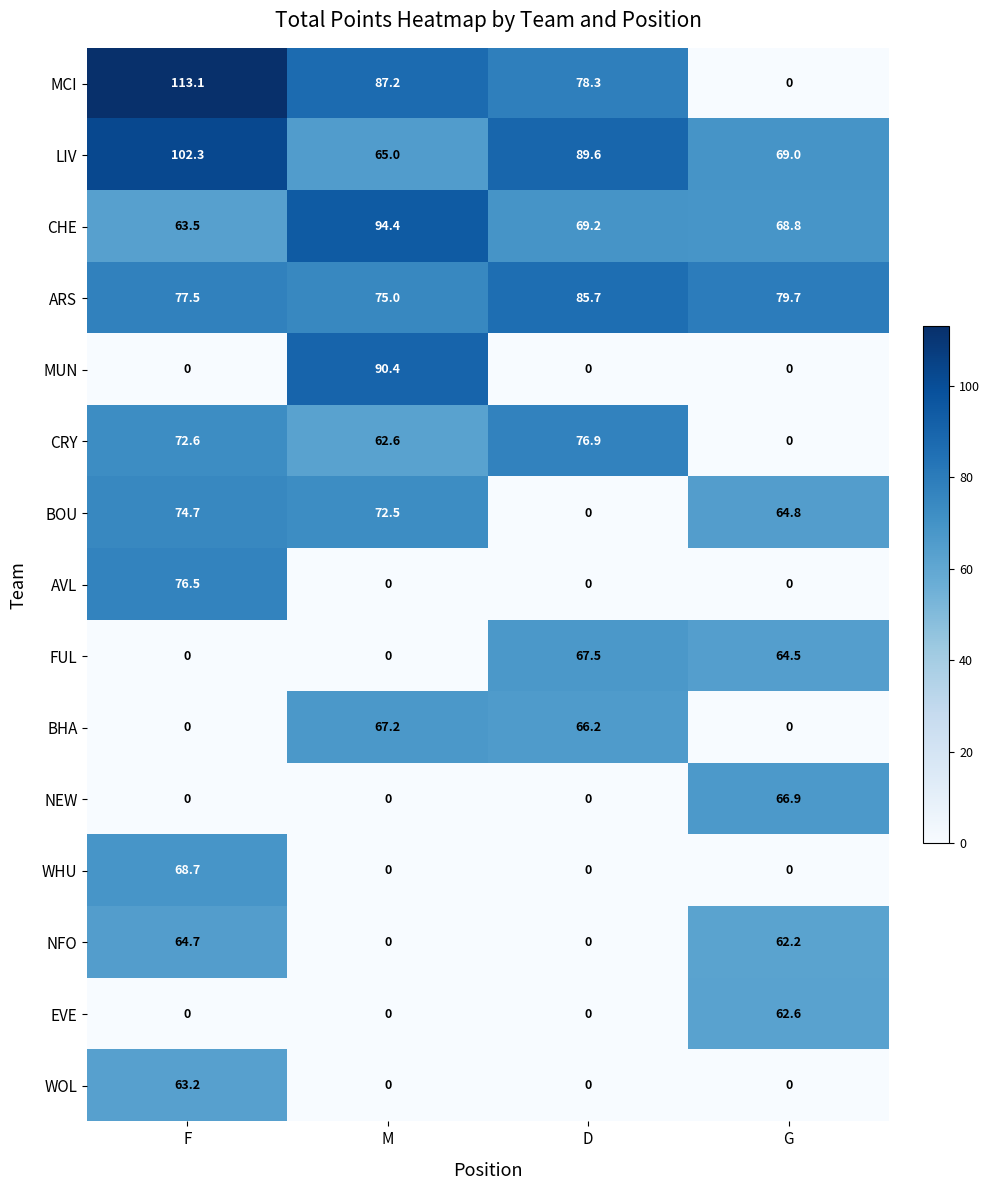

Rank the series by their maximum value, from highest to lowest.

MCI, LIV, CHE, MUN, ARS, CRY, AVL, BOU, WHU, FUL, BHA, NEW, NFO, WOL, EVE